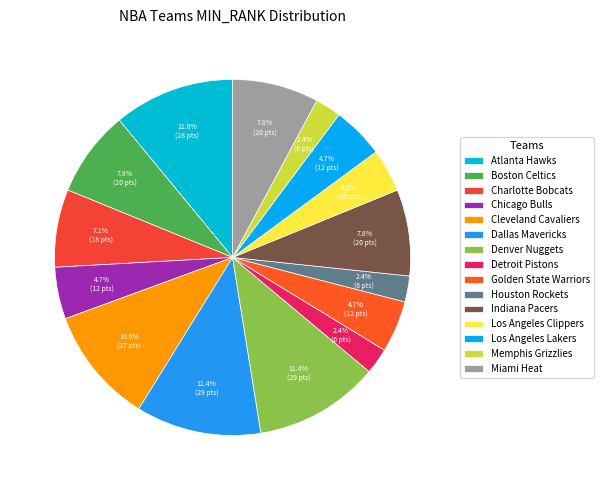

Combined, what portion of the pie is Denver Nuggets and Charlotte Bobcats?

18.4%